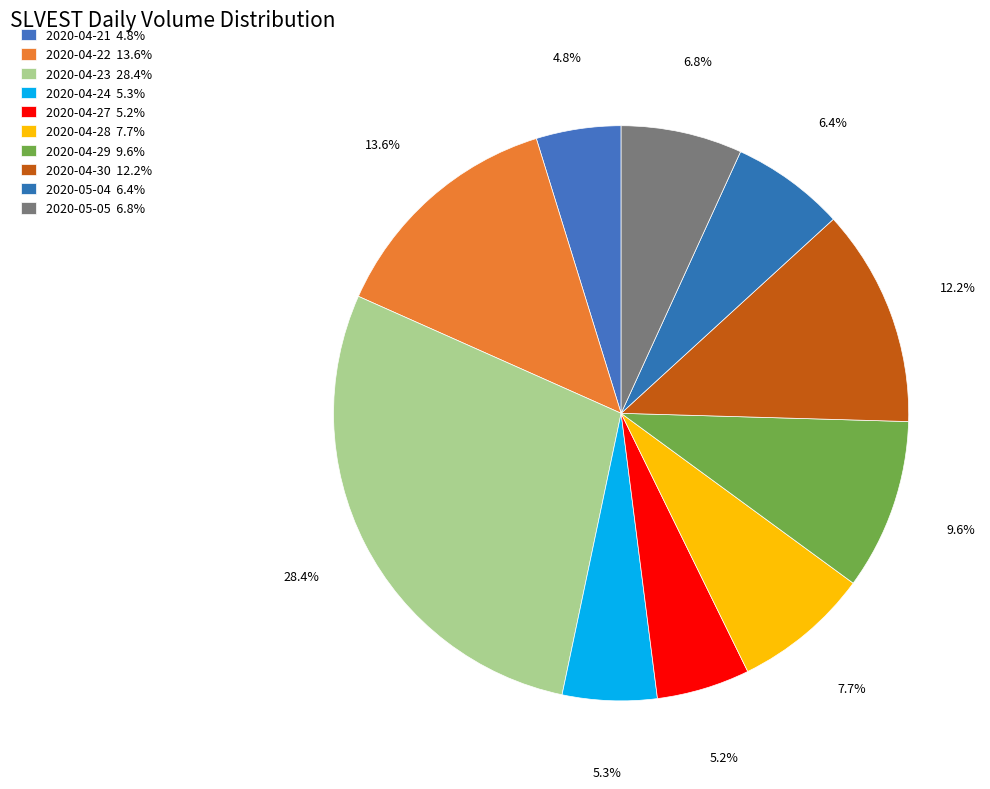

What percentage is the 2020-04-24 slice, to the nearest percent?

5%